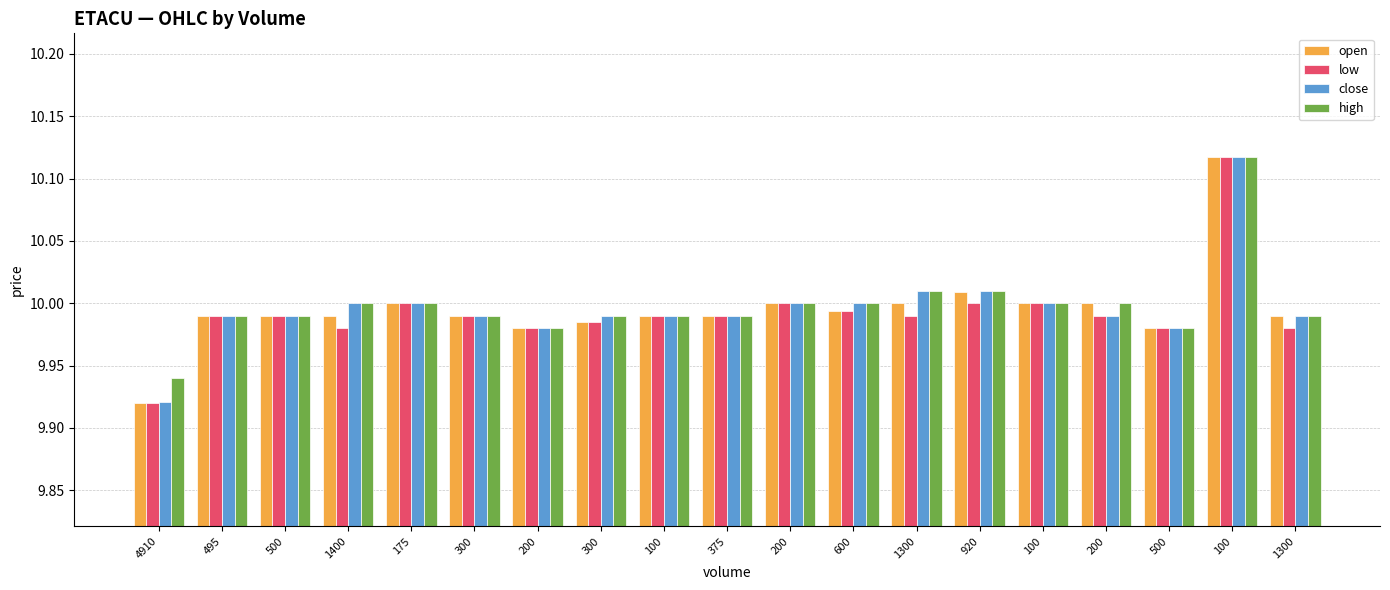

Reading left to right, transcribe all the data shown in this chart.

open: 9.9	10.0	10.0	10.0	10.0	10.0	10.0	10.0	10.0	10.0	10.0	10.0	10.0	10.0	10.0	10.0	10.0	10.1	10.0
low: 9.9	10.0	10.0	10.0	10.0	10.0	10.0	10.0	10.0	10.0	10.0	10.0	10.0	10.0	10.0	10.0	10.0	10.1	10.0
close: 9.9	10.0	10.0	10.0	10.0	10.0	10.0	10.0	10.0	10.0	10.0	10.0	10.0	10.0	10.0	10.0	10.0	10.1	10.0
high: 9.9	10.0	10.0	10.0	10.0	10.0	10.0	10.0	10.0	10.0	10.0	10.0	10.0	10.0	10.0	10.0	10.0	10.1	10.0